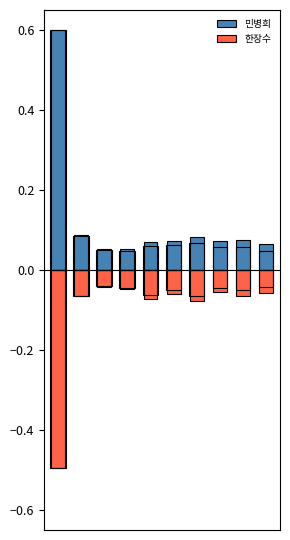

What is the difference between the second highest and minimum values in the 한장수 series?

0.4